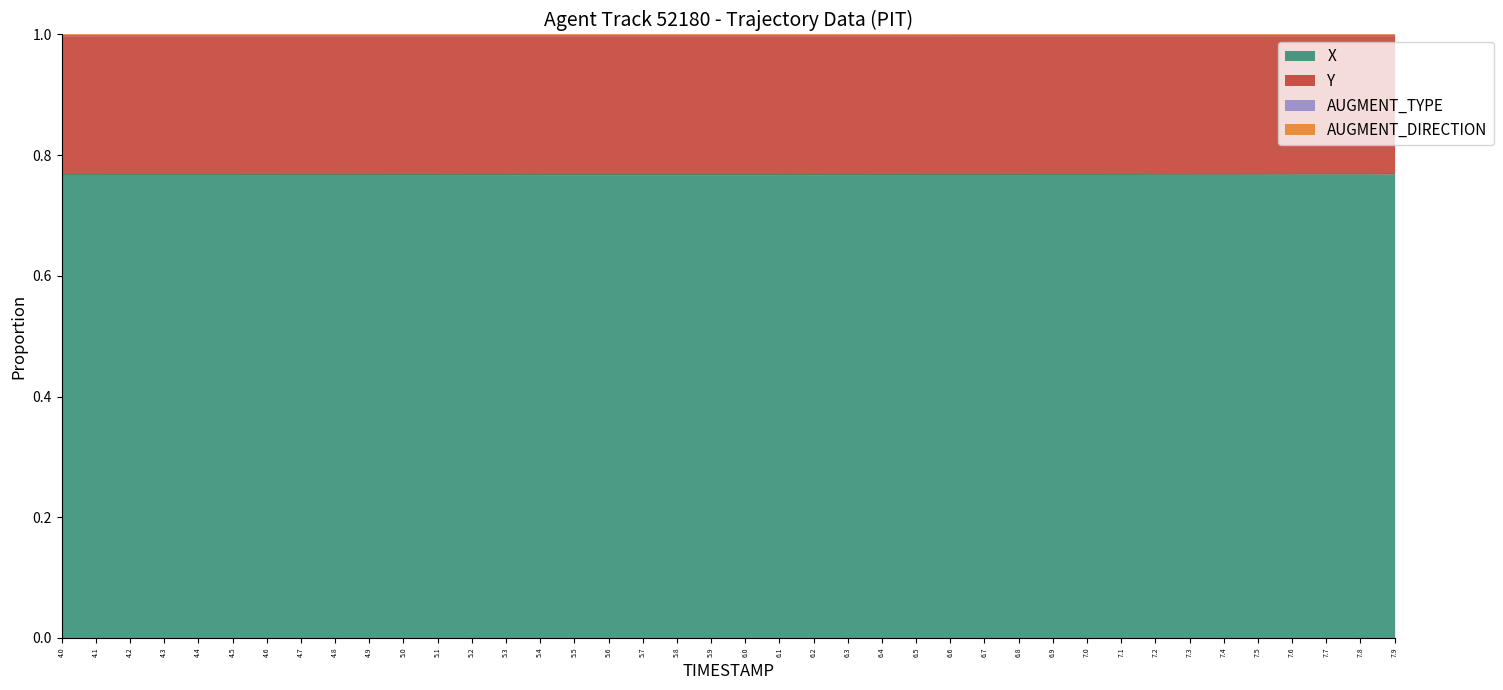

Does the chart have visible grid lines?

No